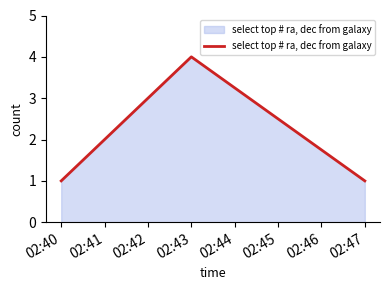

Count the values in the range 1 to 4.

3